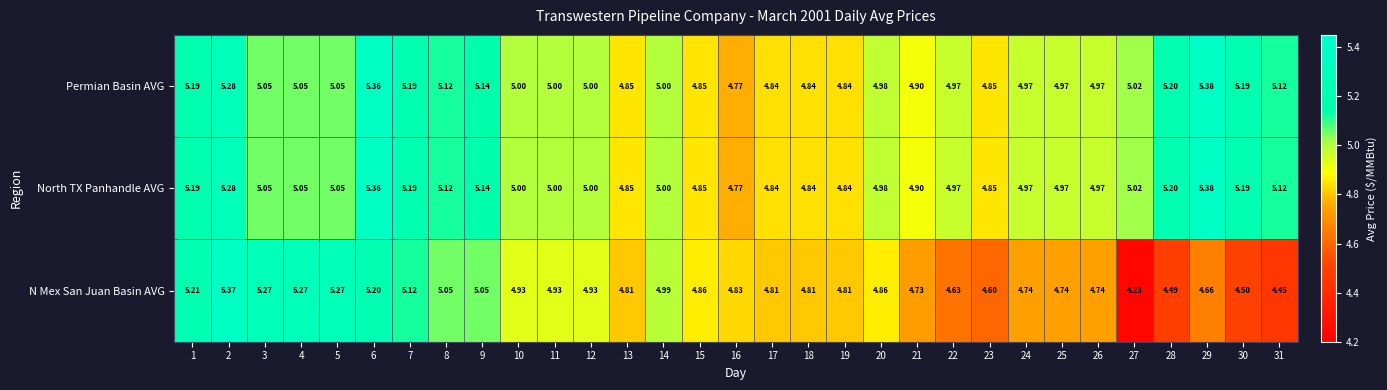

Between 1 and 26, which series saw the biggest shift?

N Mex San Juan Basin AVG